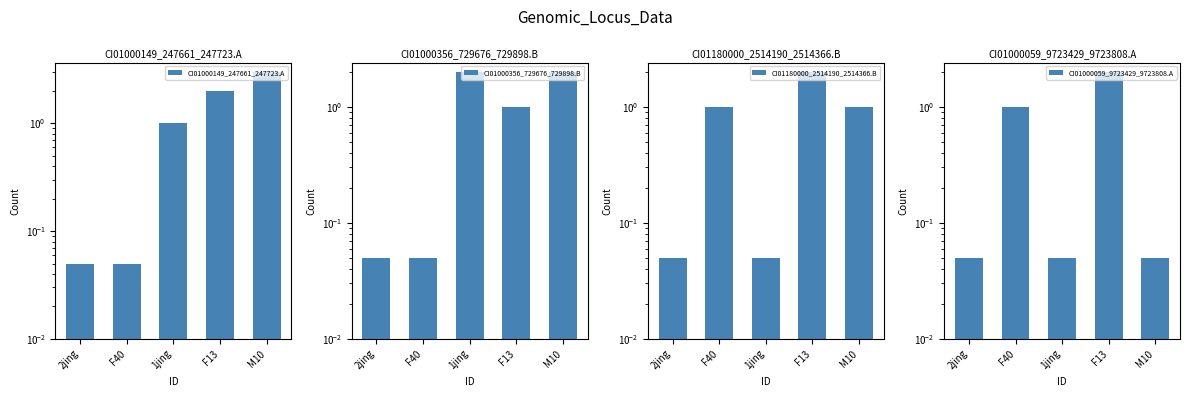

What position from the left is M10?

5